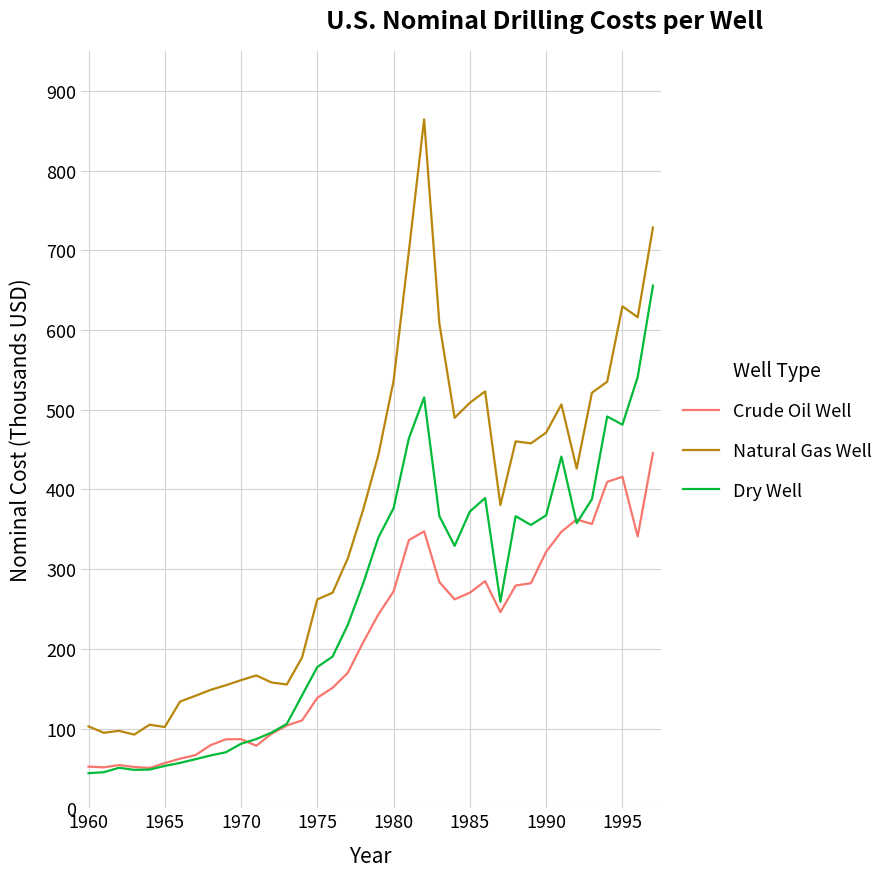

Which series has the largest total across all categories?

Natural Gas Well